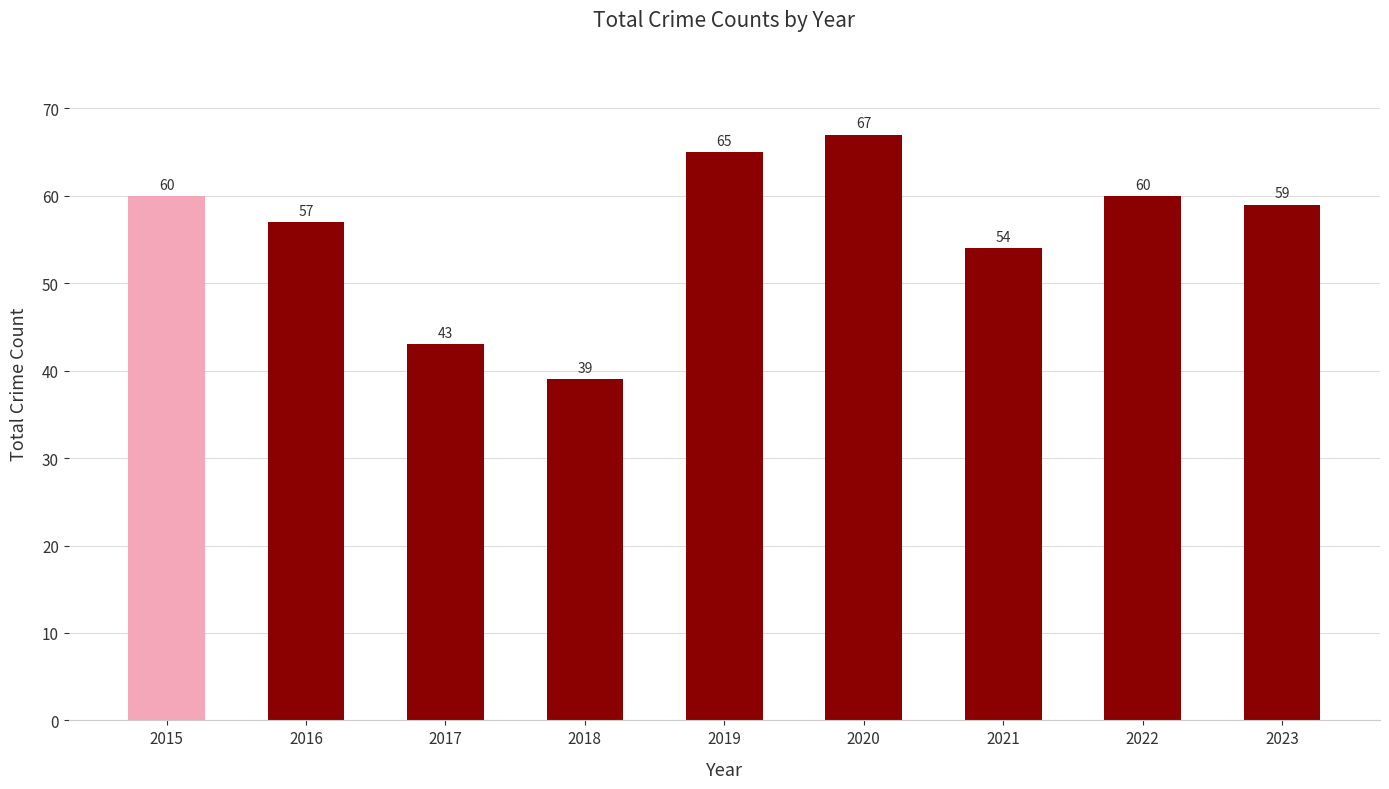

The value at 2022 is 60. True or false?

True